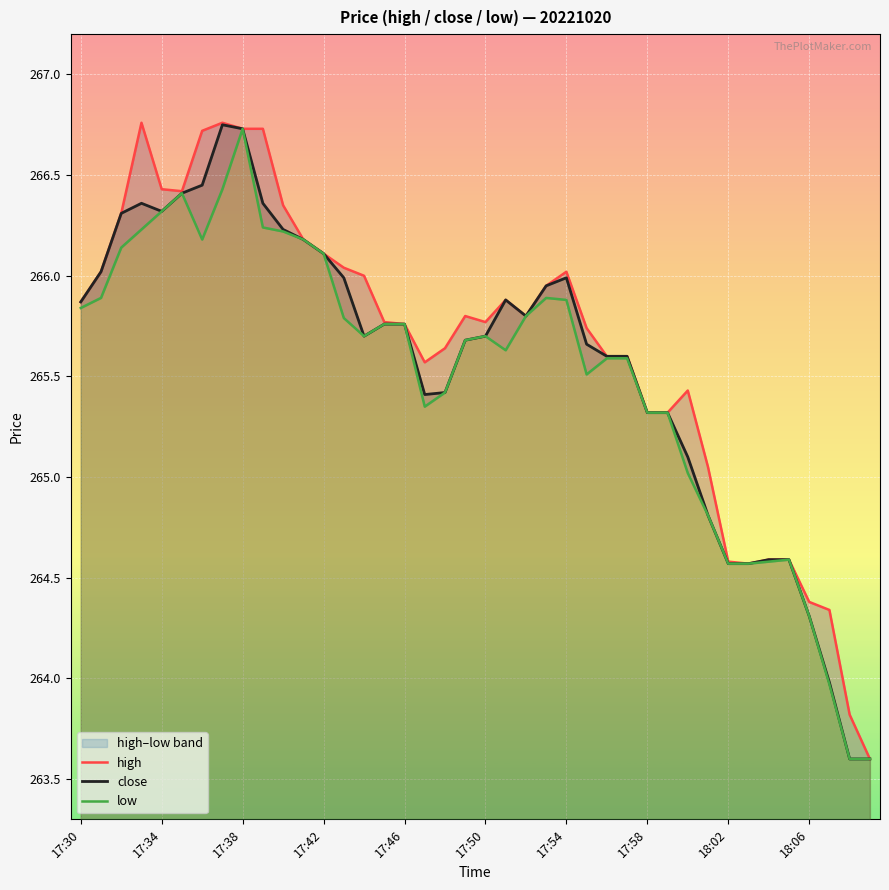

True or false: close has a value of 459.4 at 17:58.

False